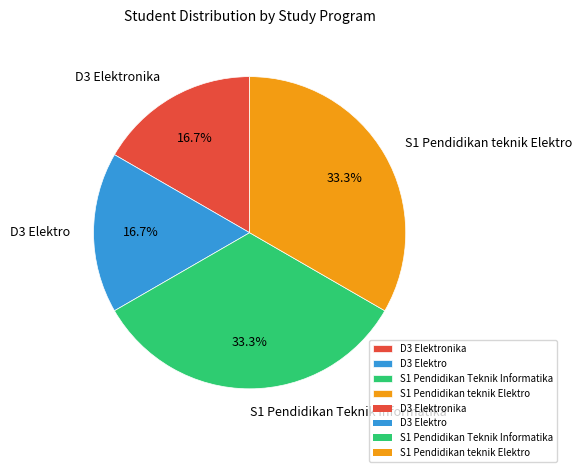

The S1 Pendidikan teknik Elektro slice represents 33% of the pie. True or false?

True